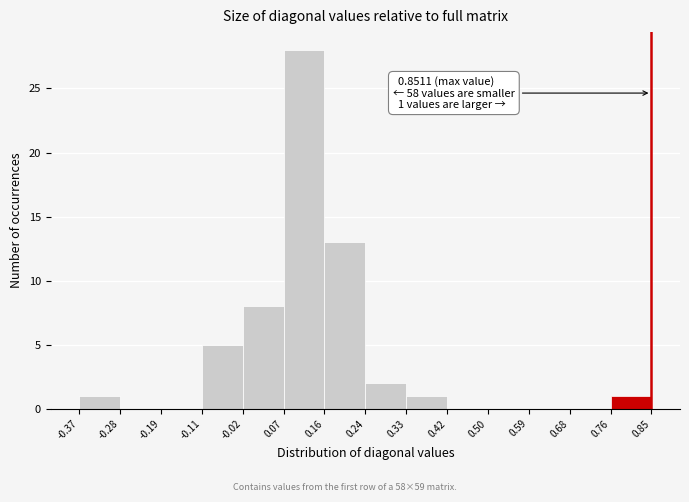

Which range on the x-axis has the tallest bar?

0.07 to 0.16